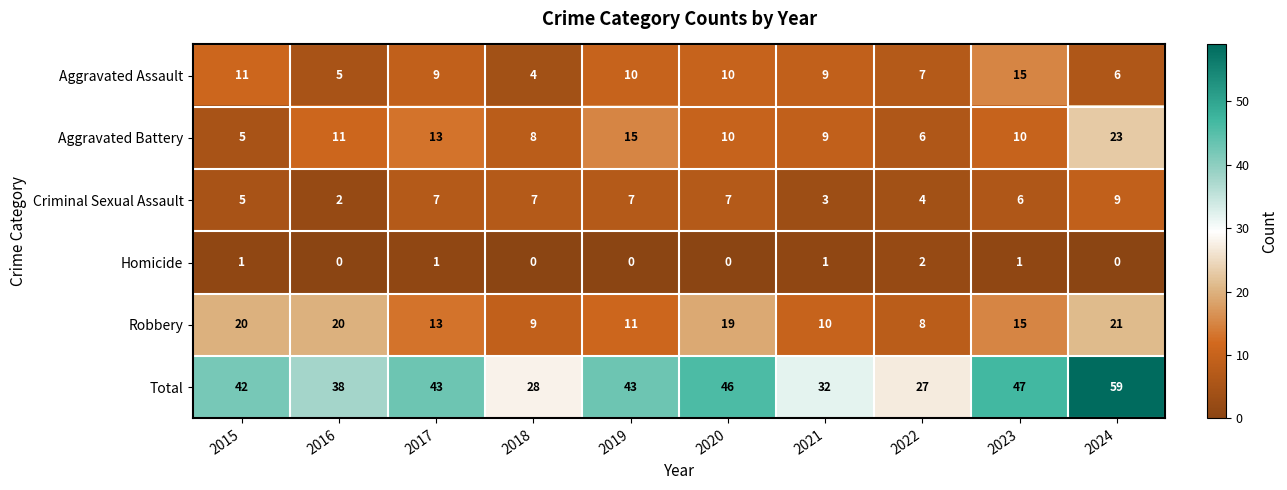

Which category has the lowest value in the Aggravated Assault series?

2018